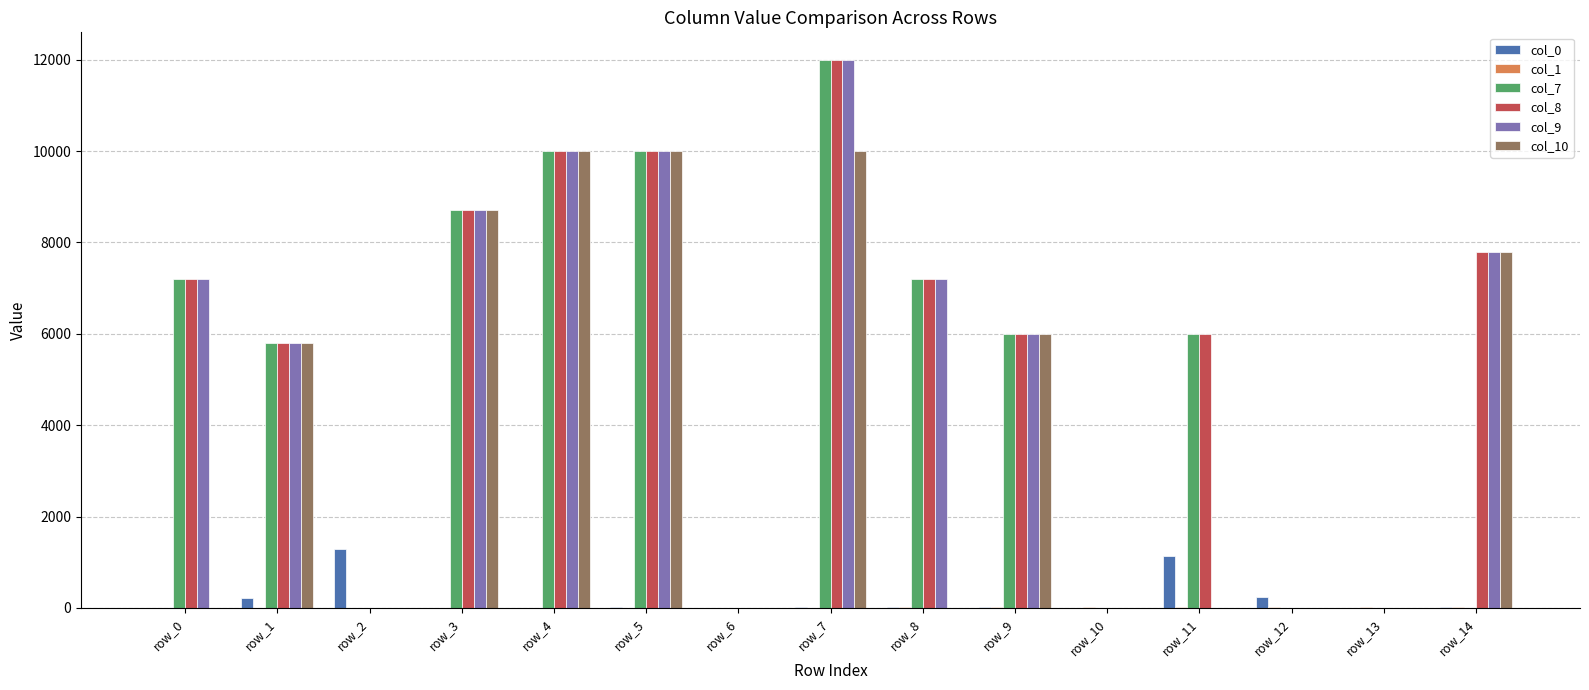

The value of col_7 at row_5 is 10000. True or false?

True